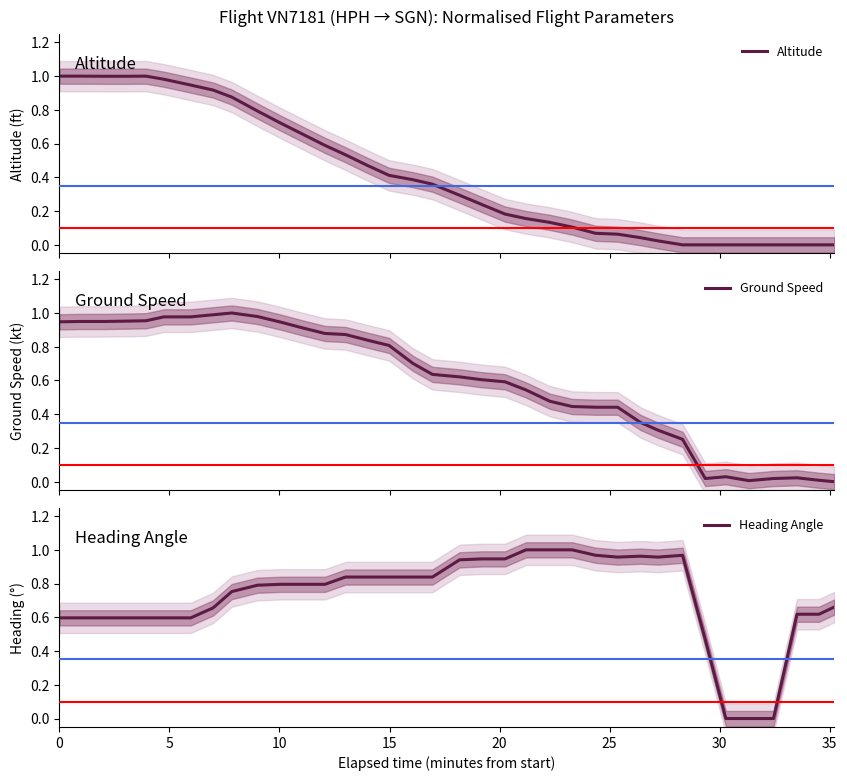

Is the value of Altitude at 14 greater than the value of Ground Speed at 29?

Yes